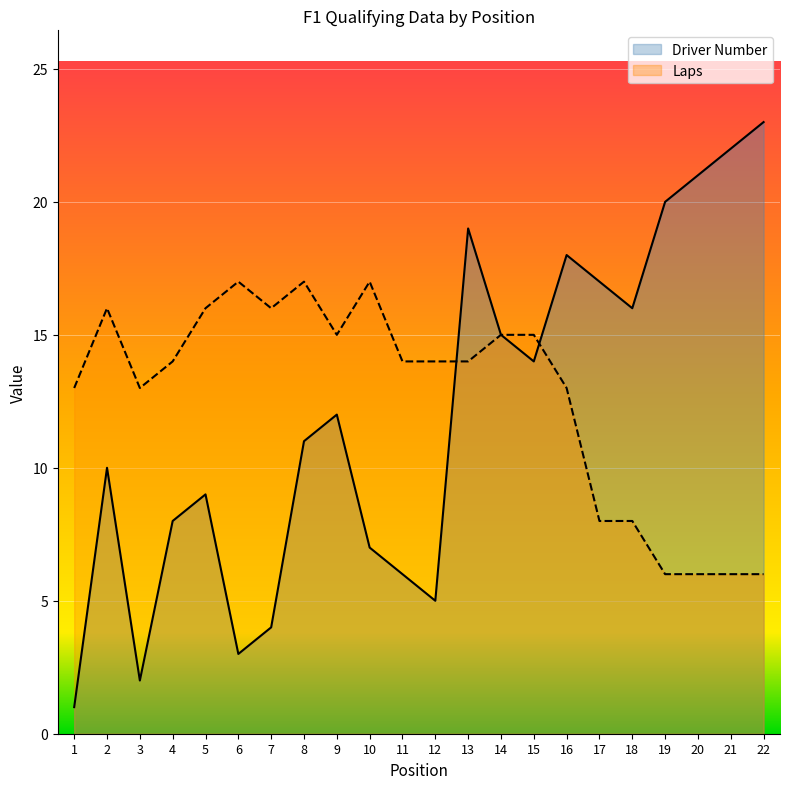

List the labels in order of Driver Number value, largest first.

22, 21, 20, 19, 13, 16, 17, 18, 14, 15, 9, 8, 2, 5, 4, 10, 11, 12, 7, 6, 3, 1